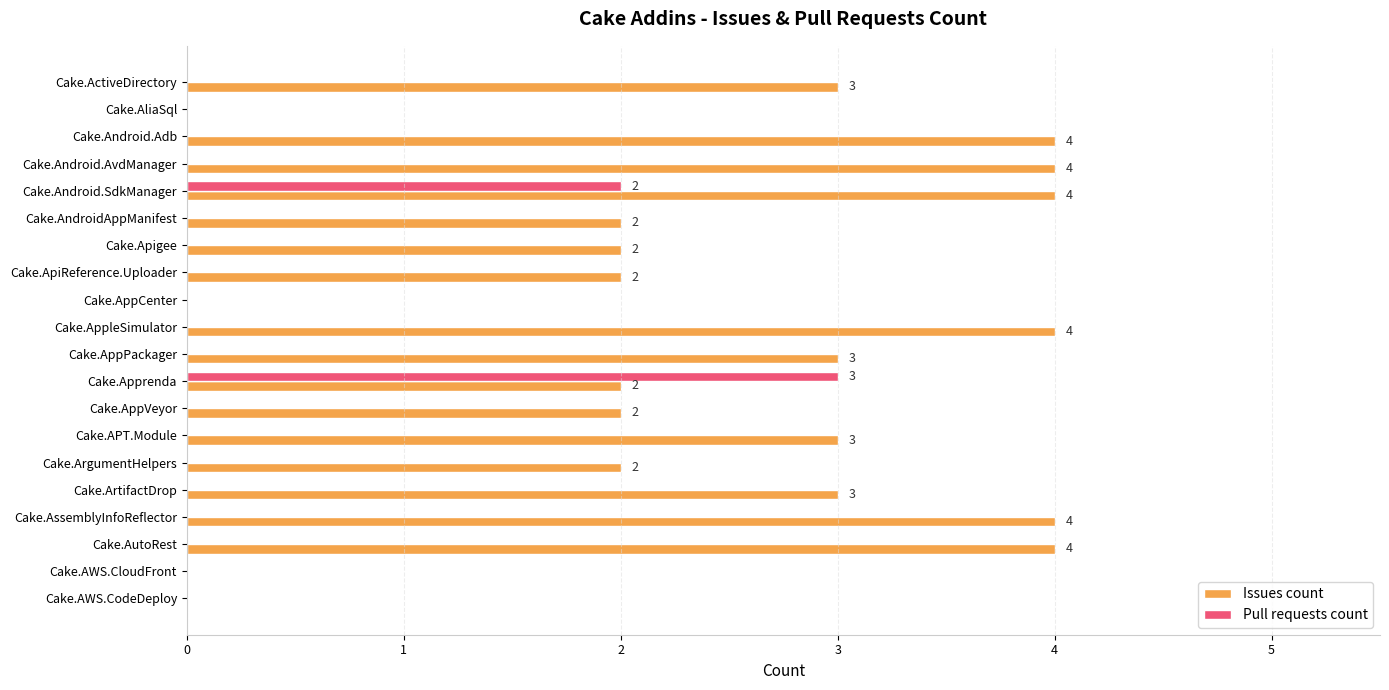

The value of Issues count at Cake.AppCenter is -2. True or false?

False